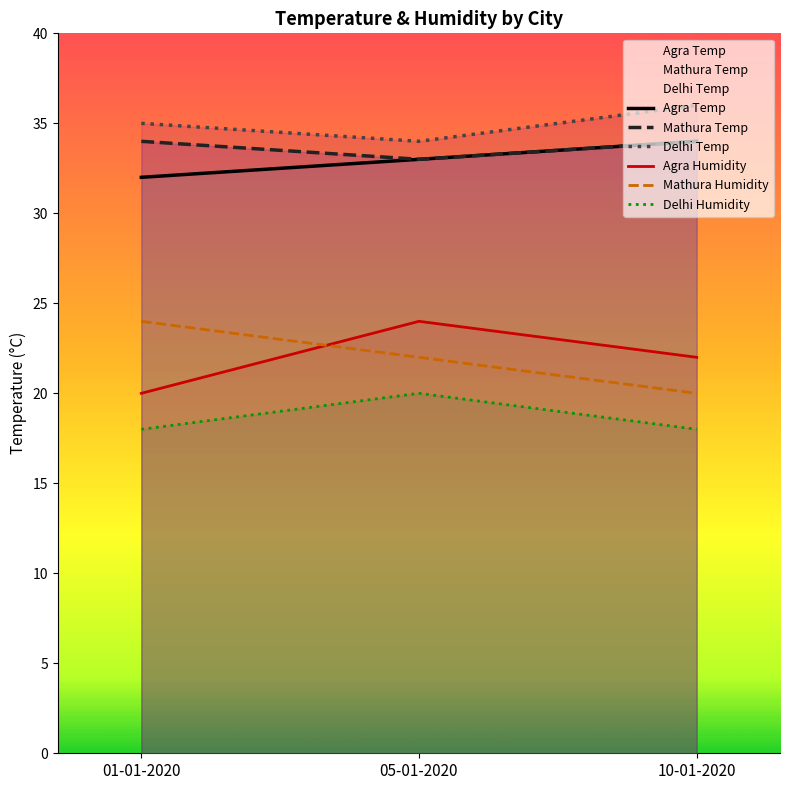

What is the spread (max minus min) of values at 05-01-2020?

14